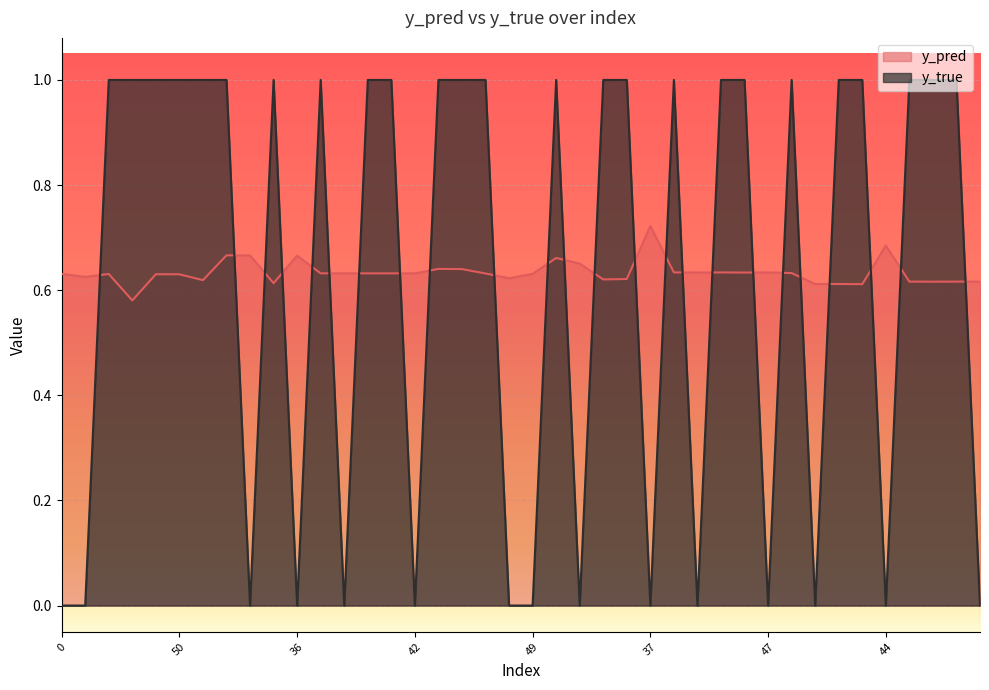

How many values in the y_true series are below 1?

15